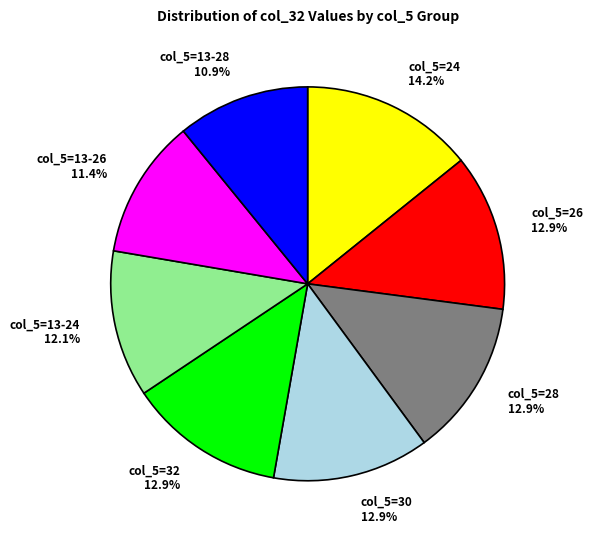

Is the sum of col_5=28 12.9% and col_5=24 14.2% greater than half?

No